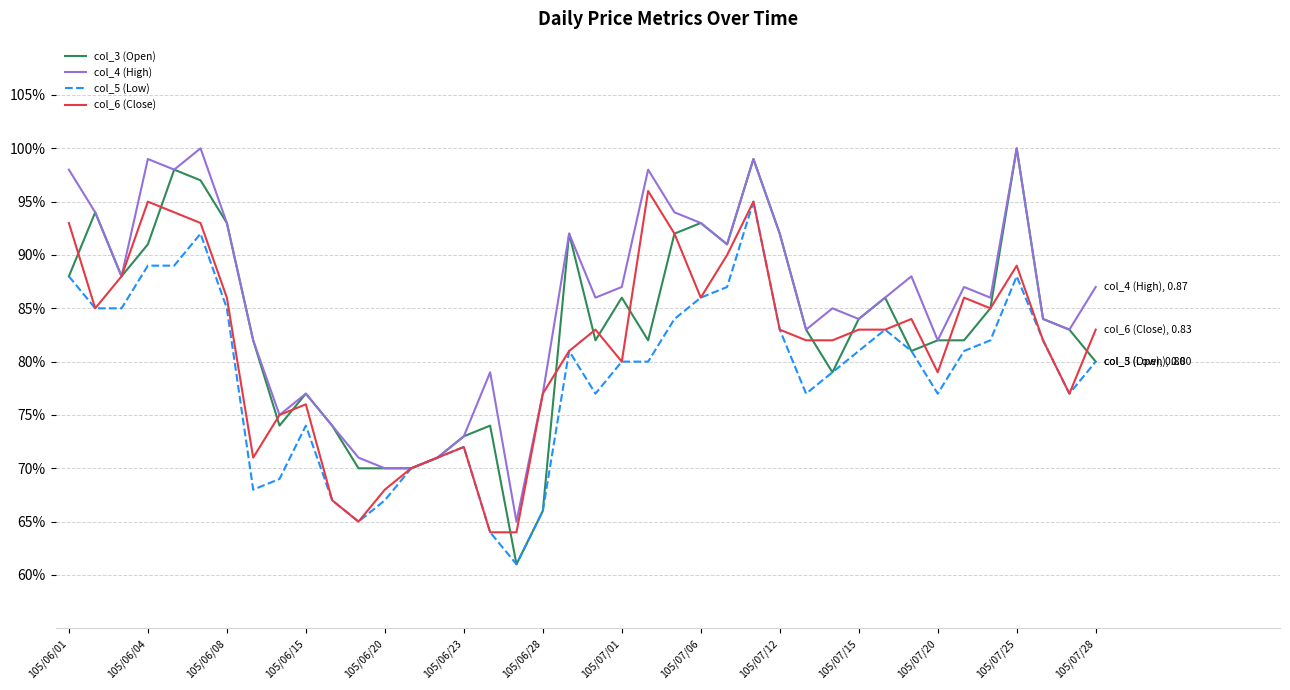

Is this an area chart (filled region under the line)?

No